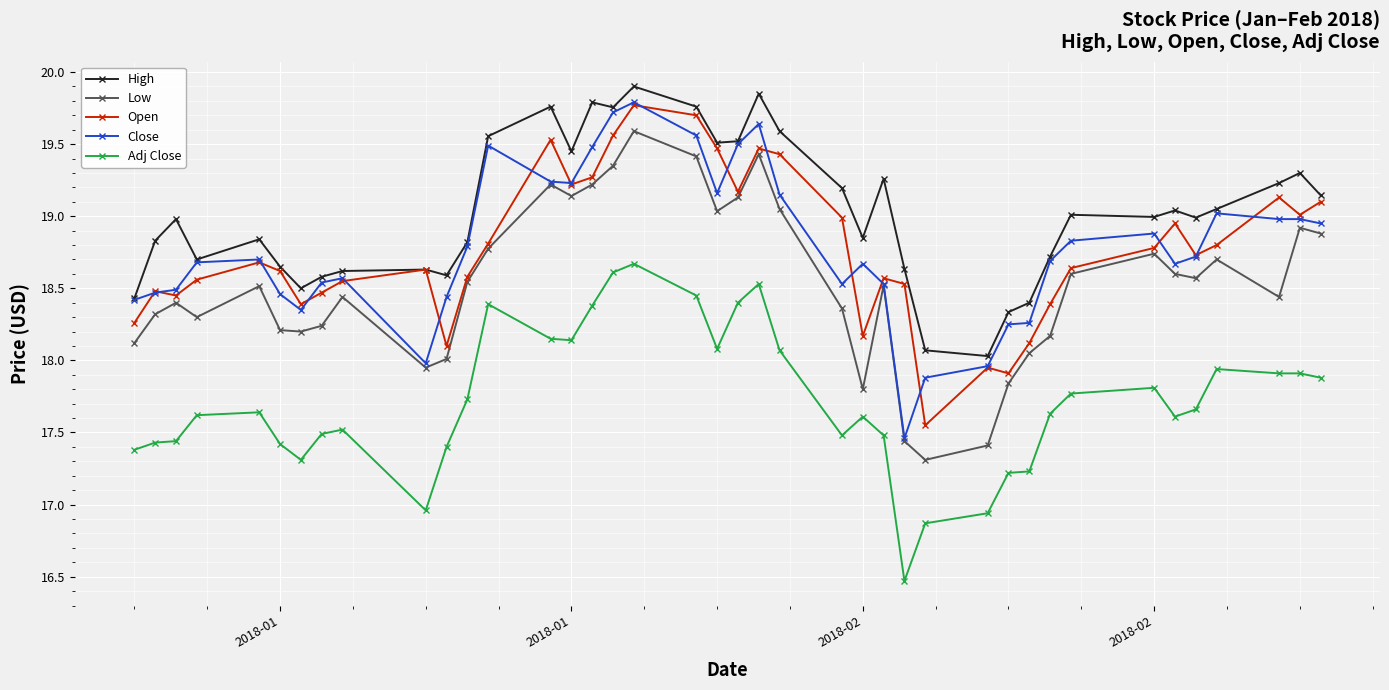

Which series has the largest total across all categories?

High